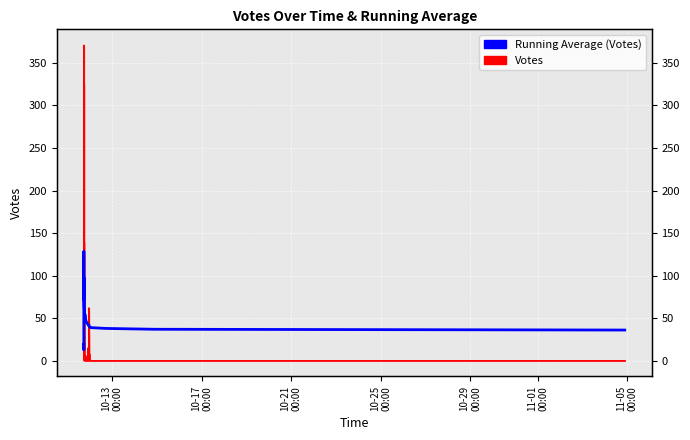

What is the difference between the maximum and minimum values?

116.0